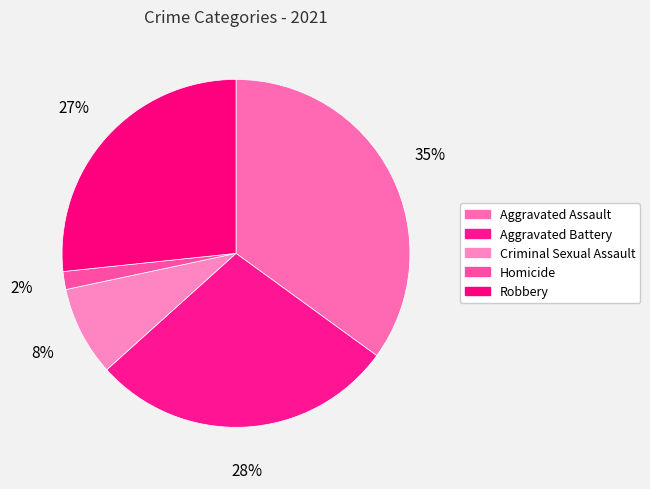

Approximately how many times larger is the value at Aggravated Battery compared to Robbery?

1.1